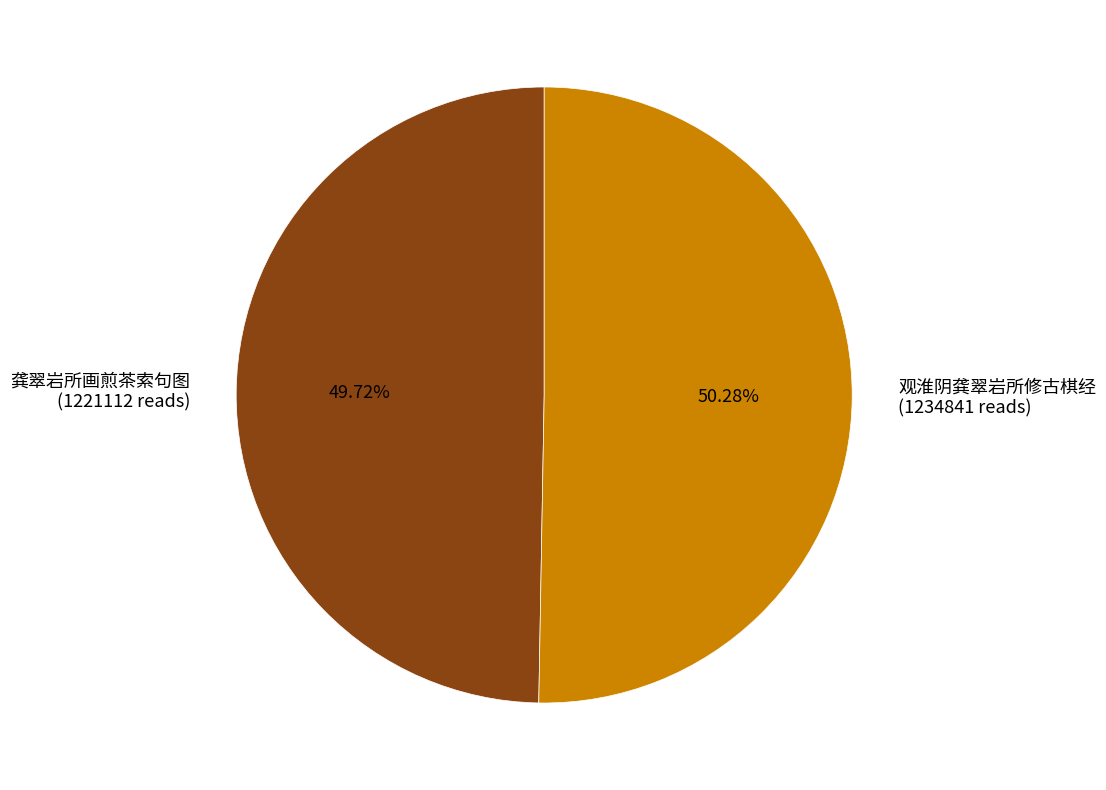

Does 龚翠岩所画煎茶索句图 account for over 50% of the chart?

No